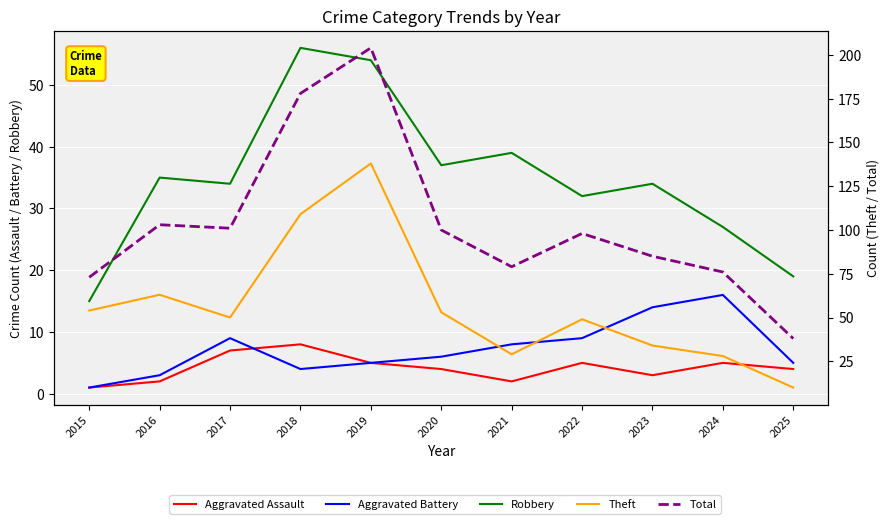

Rank the series by their maximum value, from lowest to highest.

Aggravated Assault, Aggravated Battery, Robbery, Theft, Total